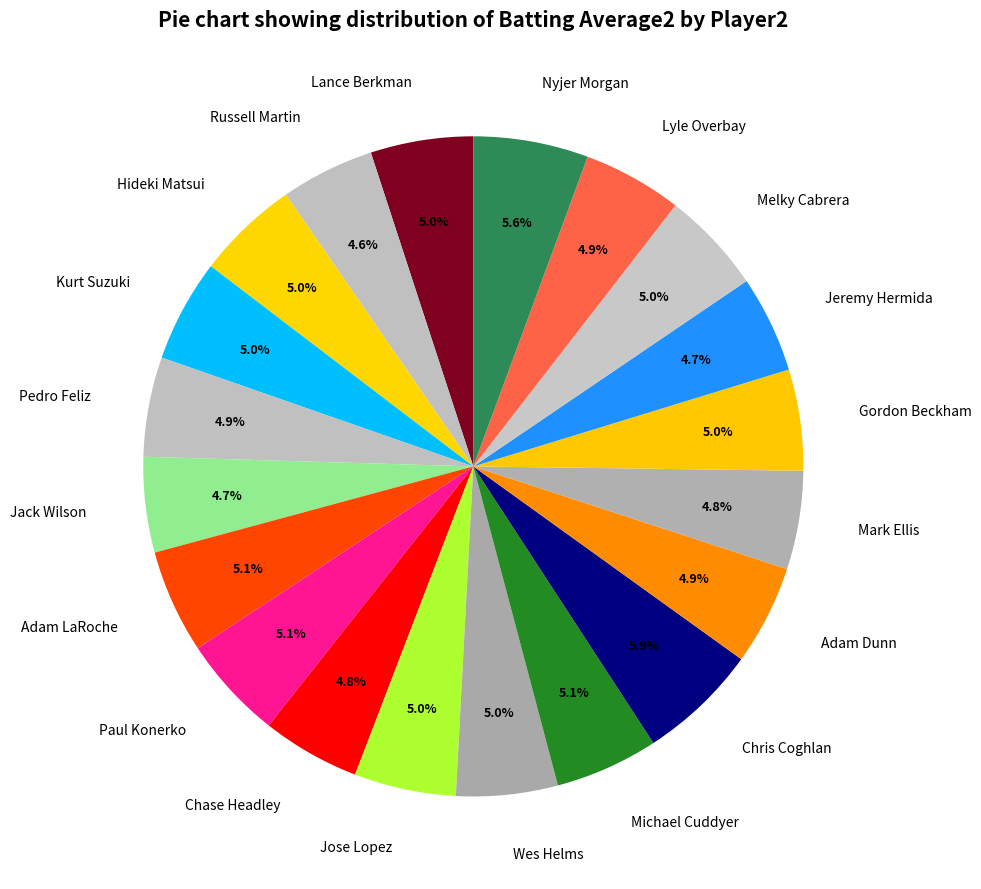

True or false: Lyle Overbay accounts for 12% of the total.

False